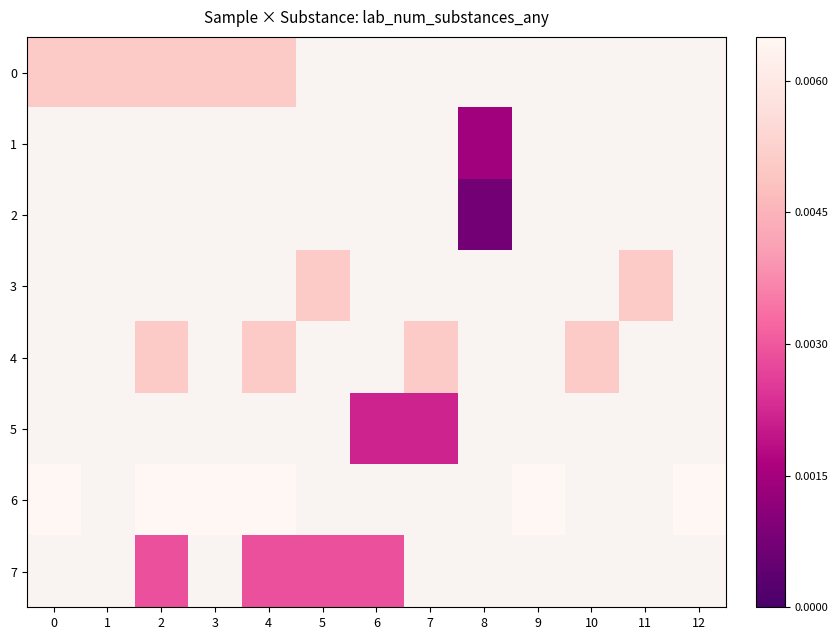

True or false: 2 has a value of -0.0 at 0.

False